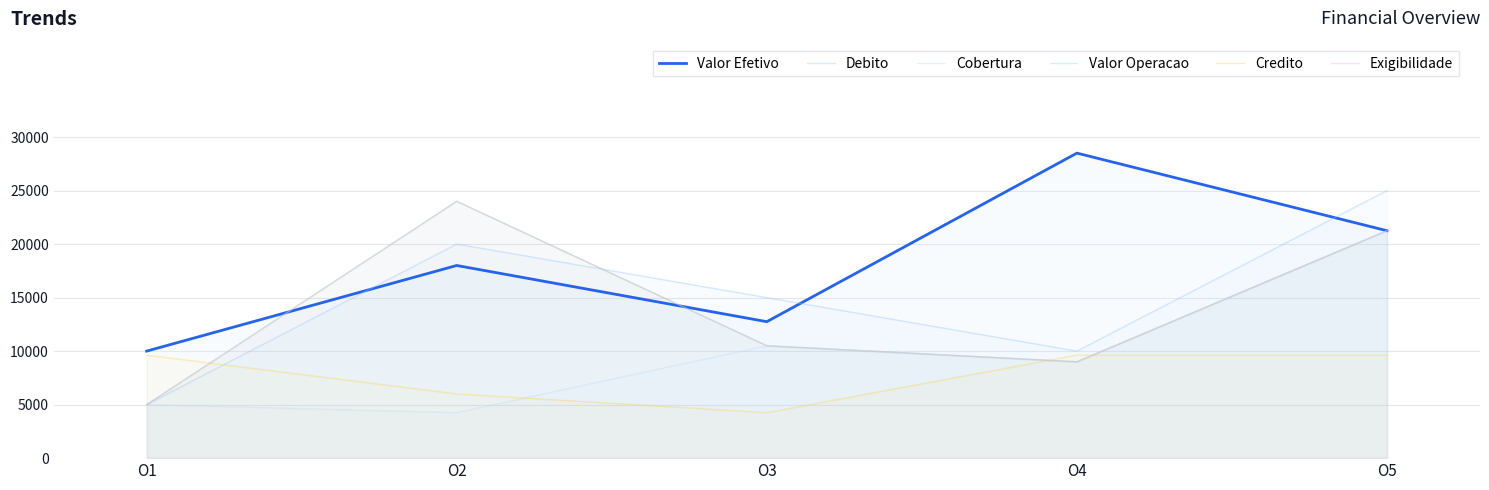

What is the sum of the Debito values at O2 and O5?

45000